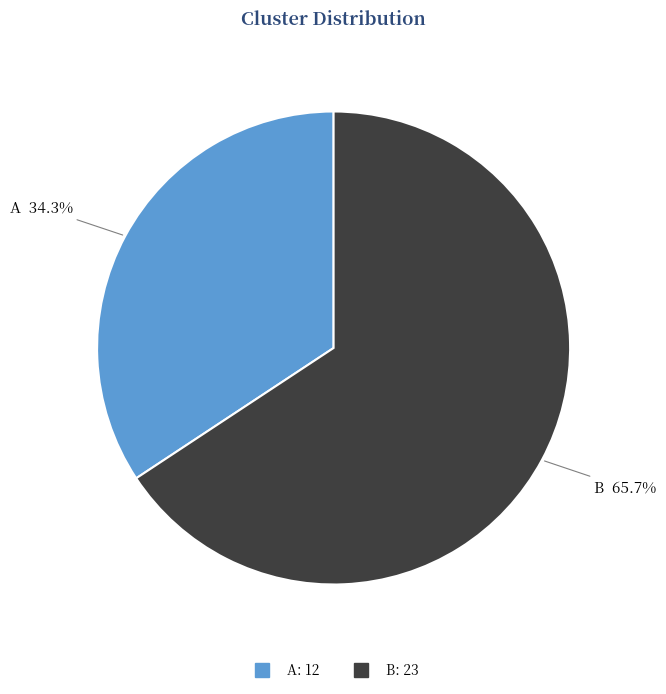

What is the total percentage of A and B?

100.0%